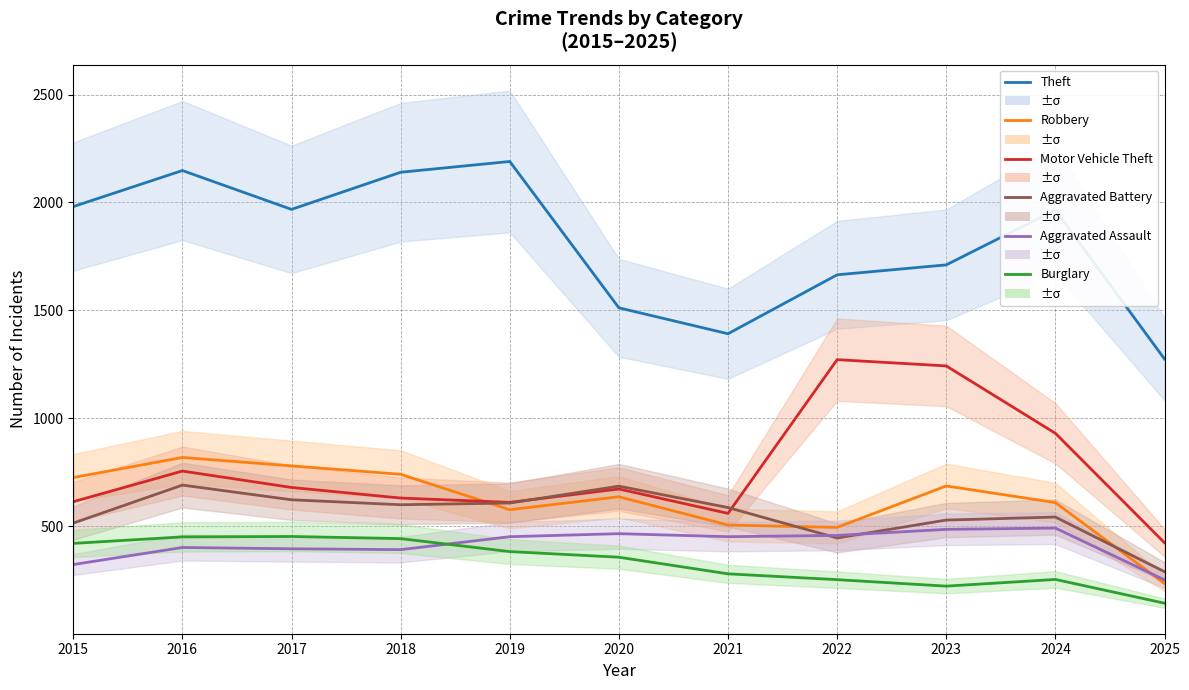

Is the value of Aggravated Battery at 2022 greater than the value of Robbery at 2018?

No